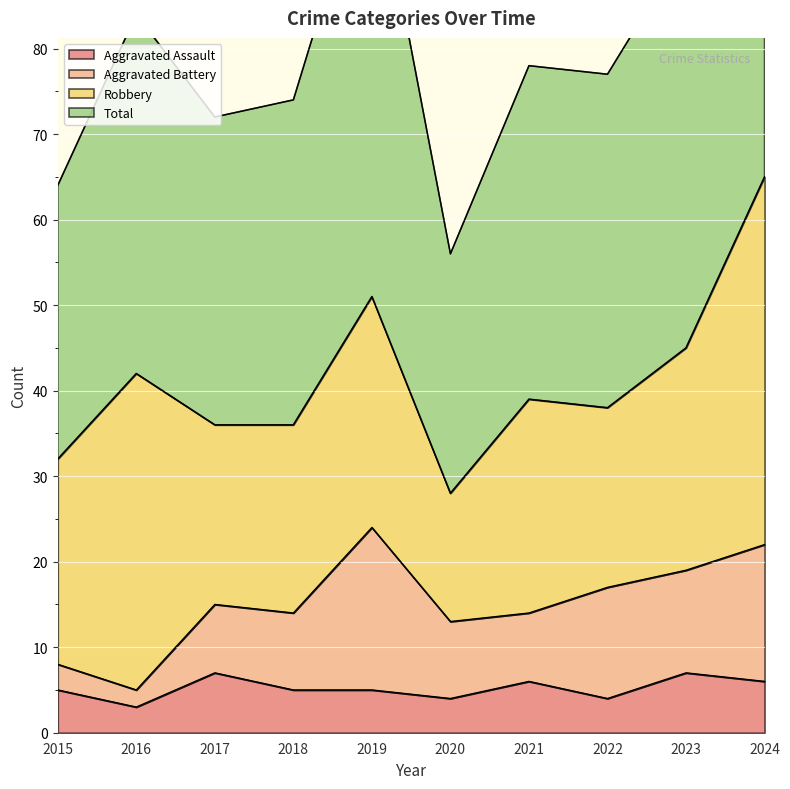

The value of Aggravated Assault at 2021 is 3. True or false?

False